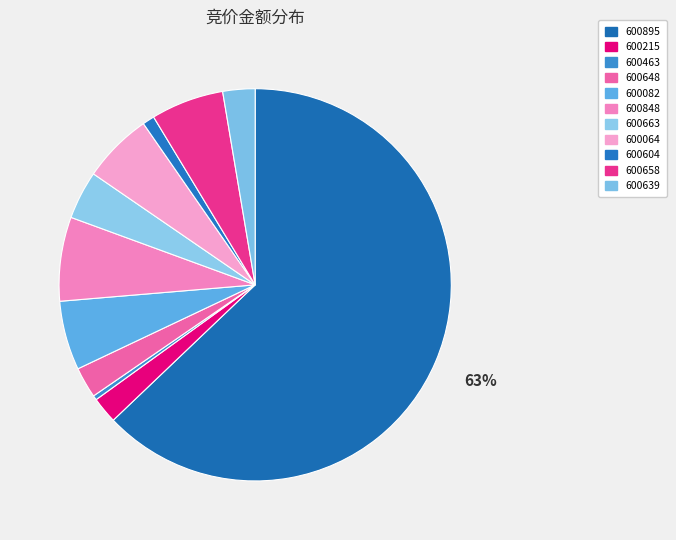

How many slices are in this pie chart?

11